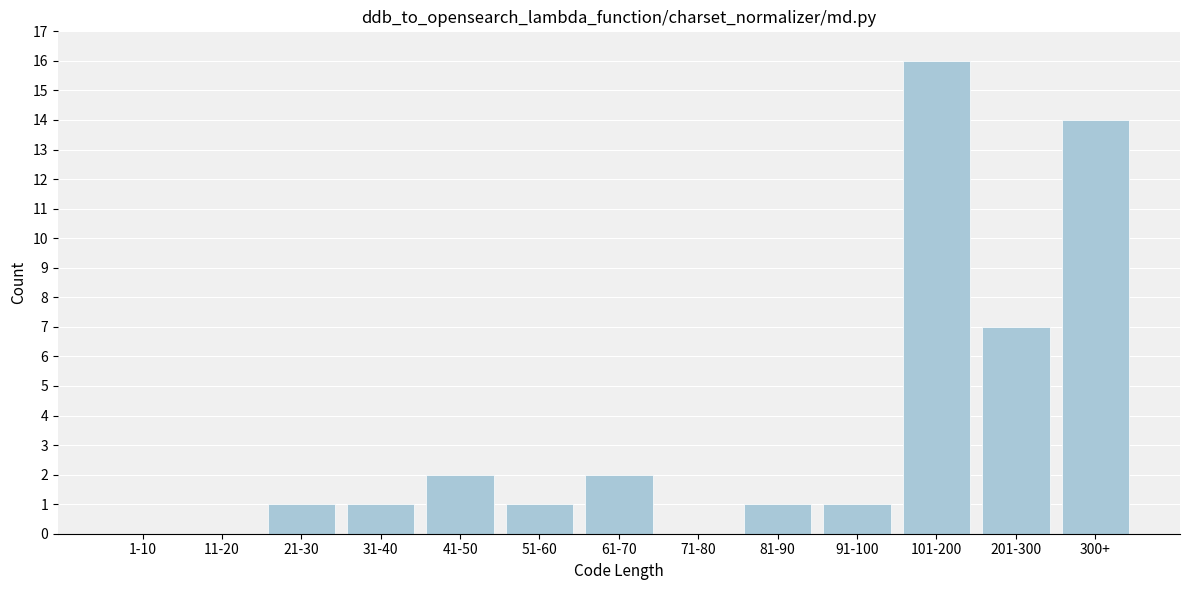

Reading left to right, transcribe all the data shown in this chart.

1-10=0	11-20=0	21-30=1	31-40=1	41-50=2	51-60=1	61-70=2	71-80=0	81-90=1	91-100=1	101-200=16	201-300=7	300+=14